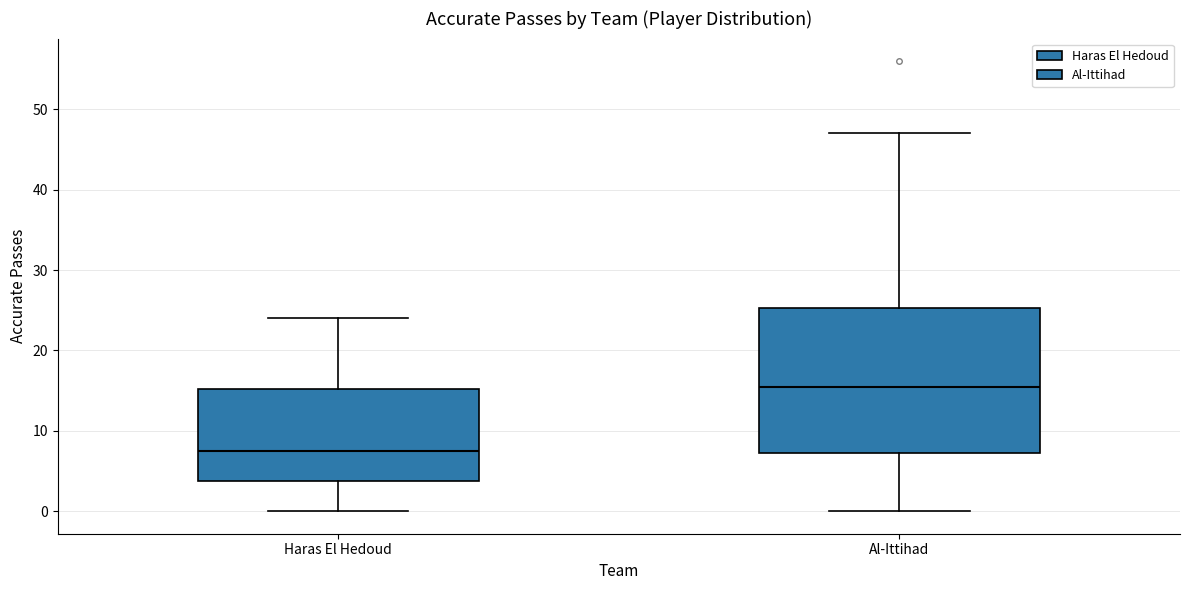

Reading left to right, read every box against the y-axis: the position of its median line, the range the box covers, and the ends of its whiskers. The values are not printed on the chart, so give them approximately, as read against the axis.

Haras El Hedoud: median 8, box 4 to 15, whiskers 0 to 24
Al-Ittihad: median 16, box 7 to 25, whiskers 0 to 47